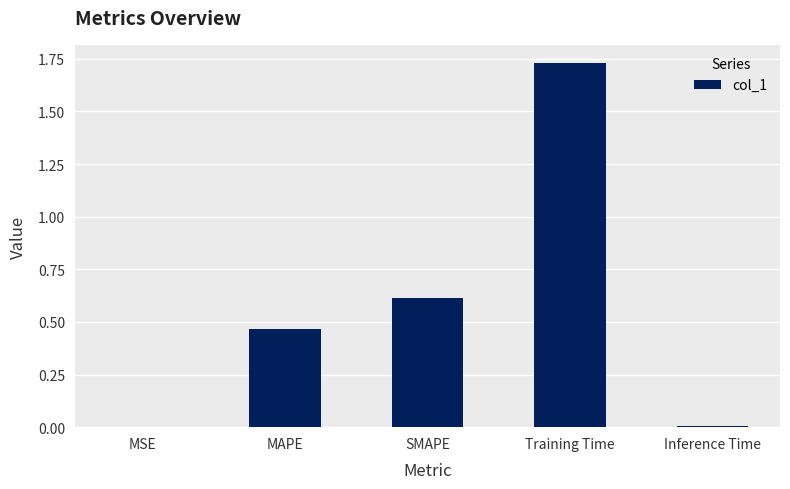

What is the average value?

0.6